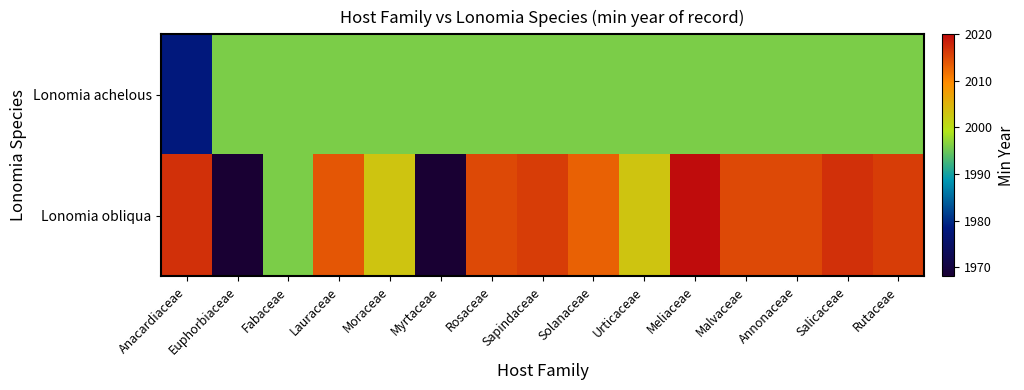

Which series has the largest total across all categories?

Lonomia obliqua